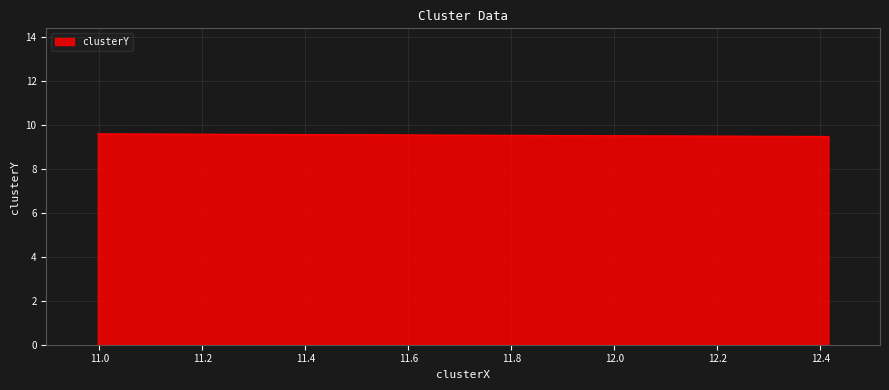

How many values are between 9 and 10?

3